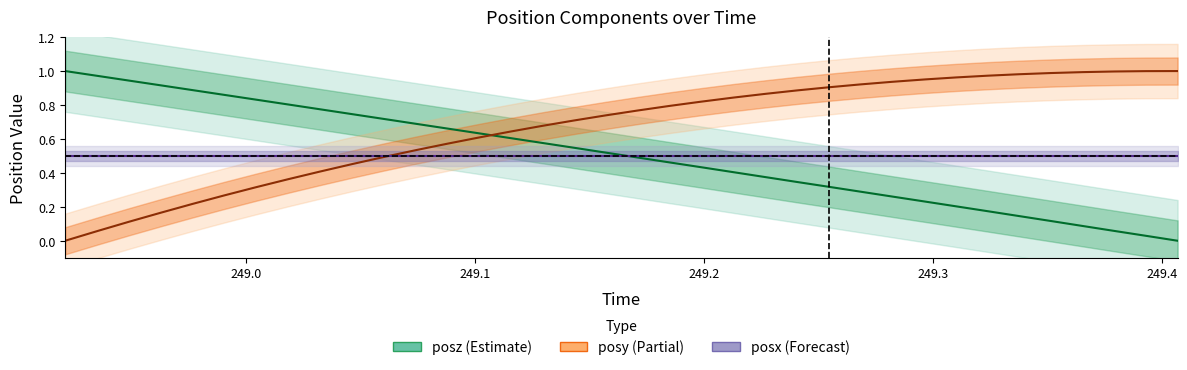

True or false: posz and posy cross at least once.

True